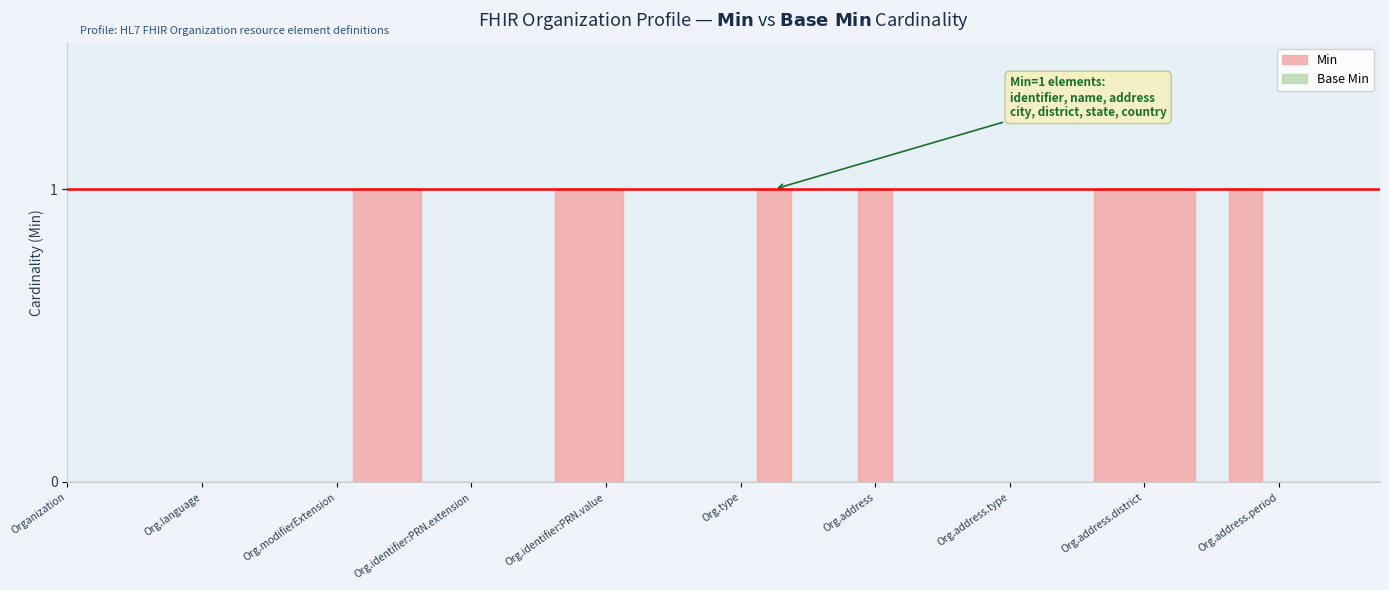

True or false: Base Min and Min intersect in this chart.

False